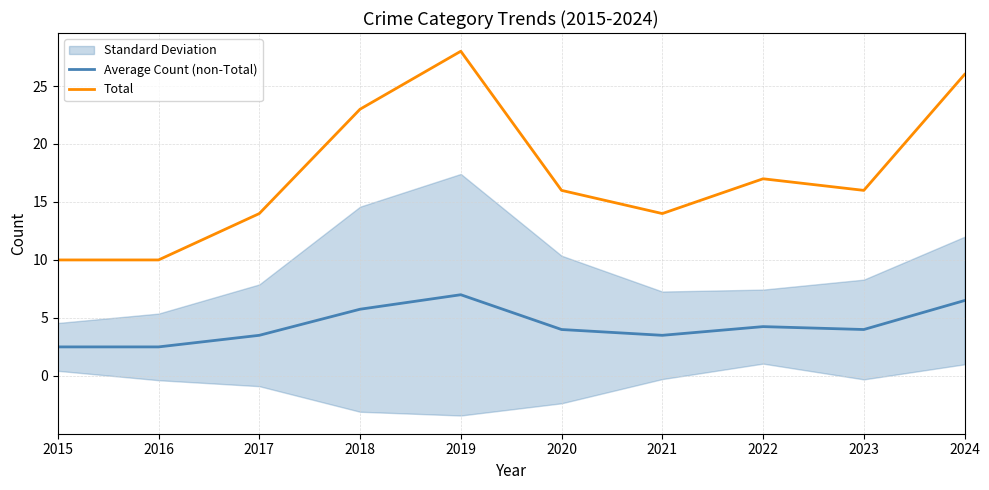

At 2023, list the series in order from smallest to largest.

Average Count (non-Total), Total